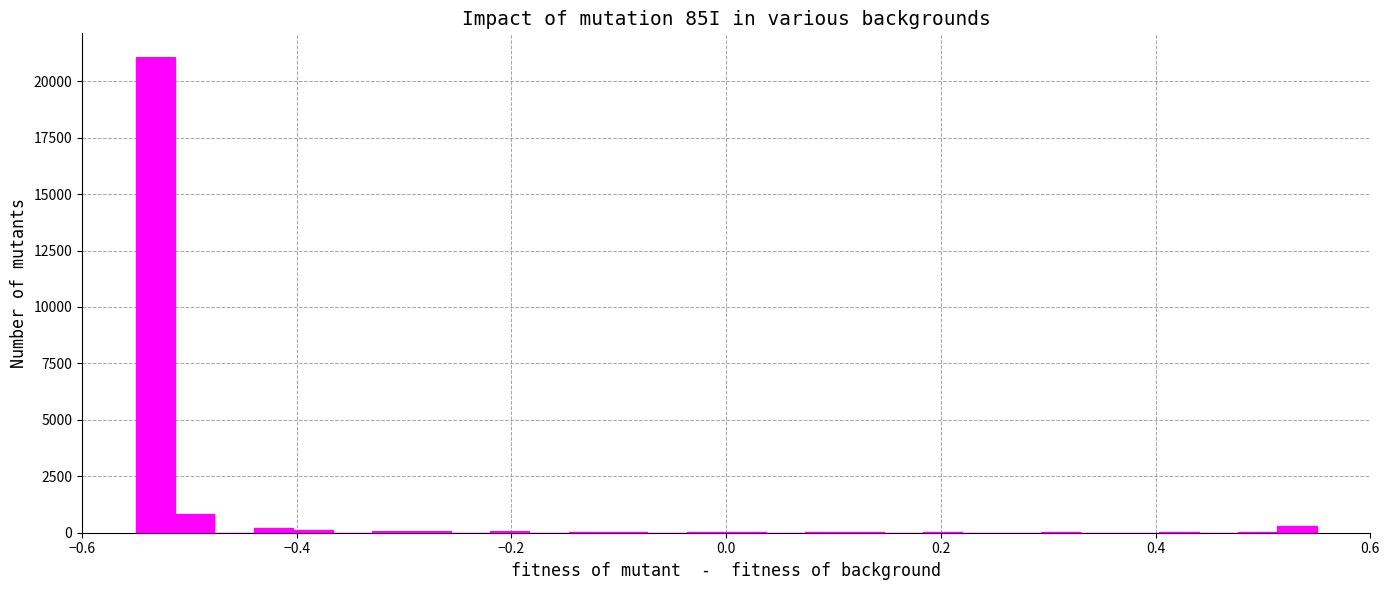

Around what value on the x-axis is the tallest bar? Give the approximate position of its centre, as read against the axis.

-0.54